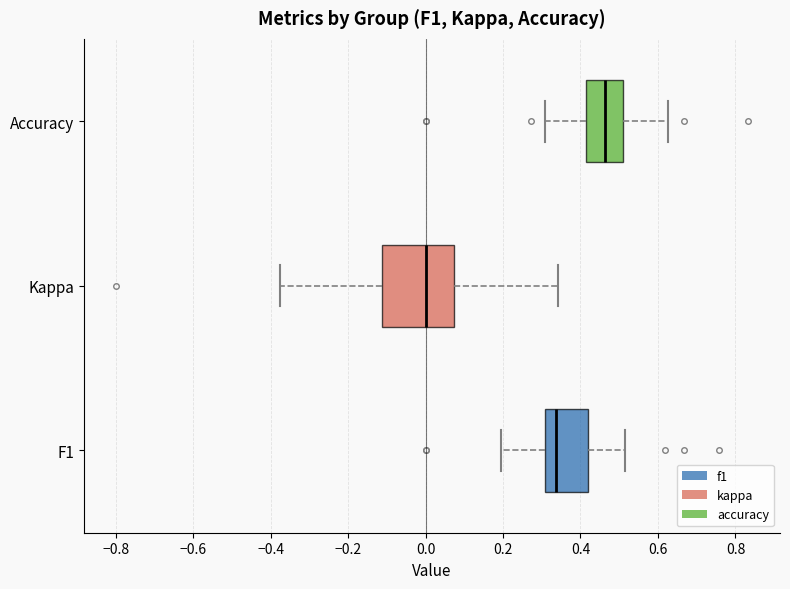

Reading bottom to top, transcribe this box plot: for each box, give where its median line is, the range the box spans, and where its two whiskers end, as read against the x-axis. The values are not printed on the chart, so give them approximately, as read against the axis.

F1: median 0.34, box 0.30 to 0.42, whiskers 0.20 to 0.52
Kappa: median 0.00, box -0.12 to 0.08, whiskers -0.38 to 0.34
Accuracy: median 0.46, box 0.42 to 0.50, whiskers 0.30 to 0.62